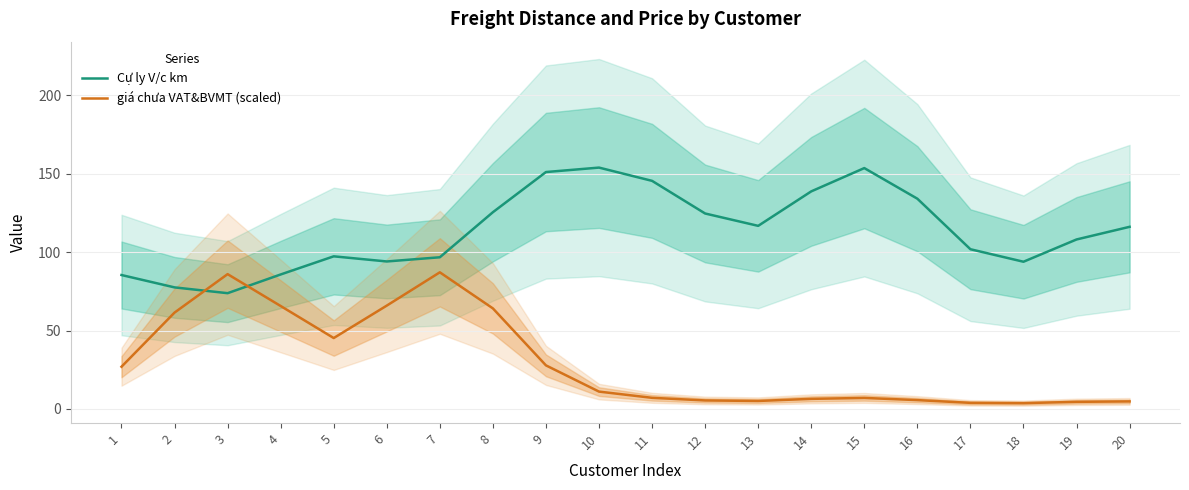

Where does the Cự ly V/c km series first go above 116?

8